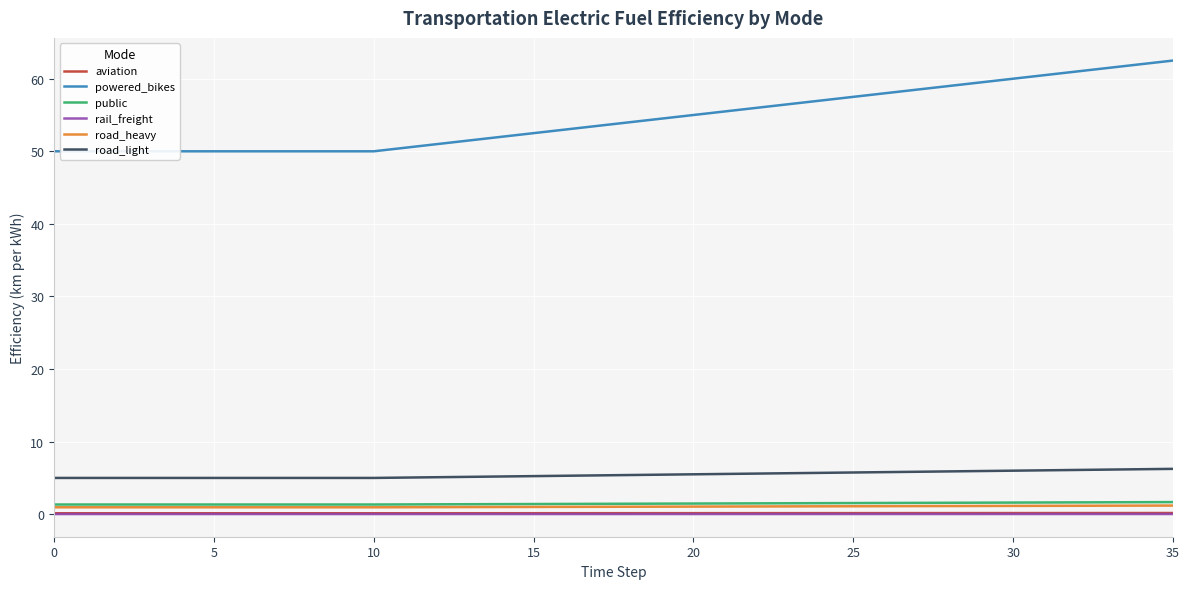

Rank the series by their maximum value, from highest to lowest.

powered_bikes, road_light, public, road_heavy, aviation, rail_freight